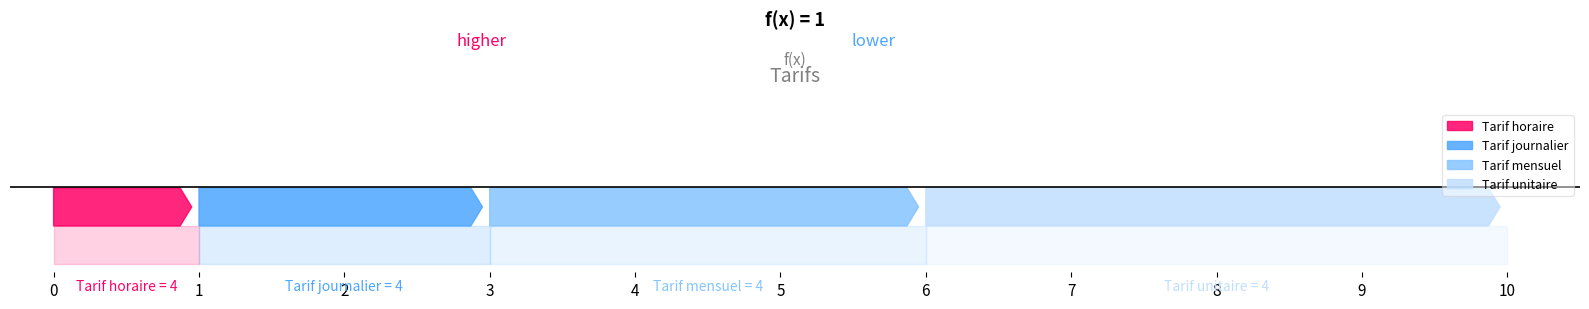

What is the change in value from Tarif horaire to Tarif mensuel?

+2